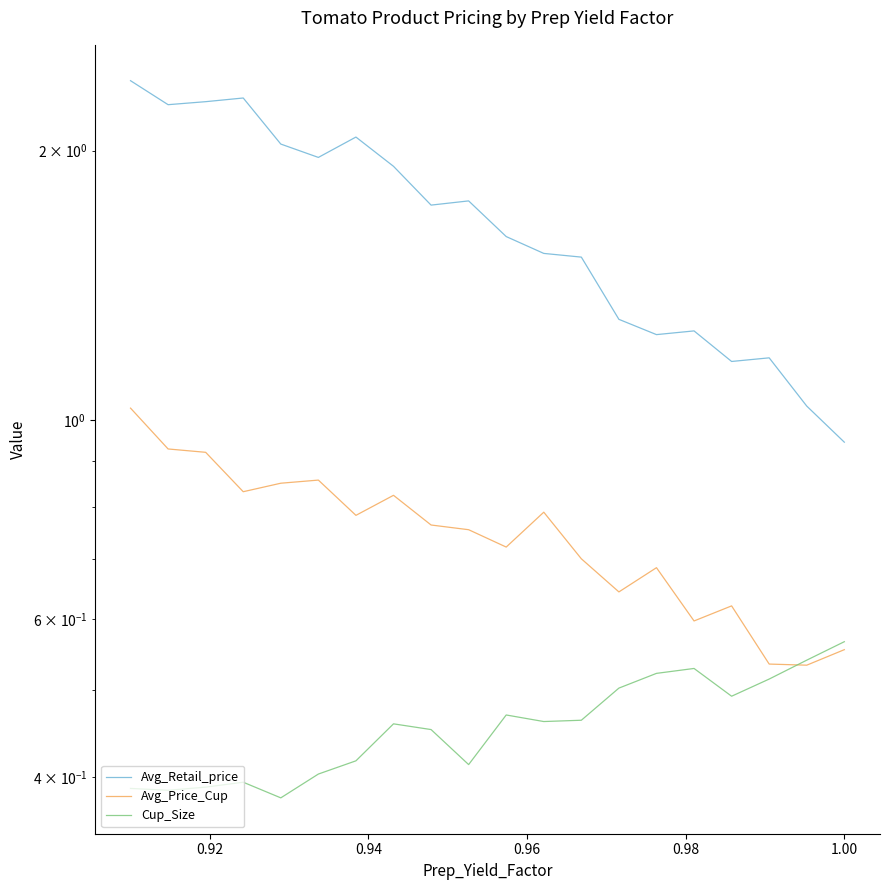

What is the greatest value displayed?

2.4